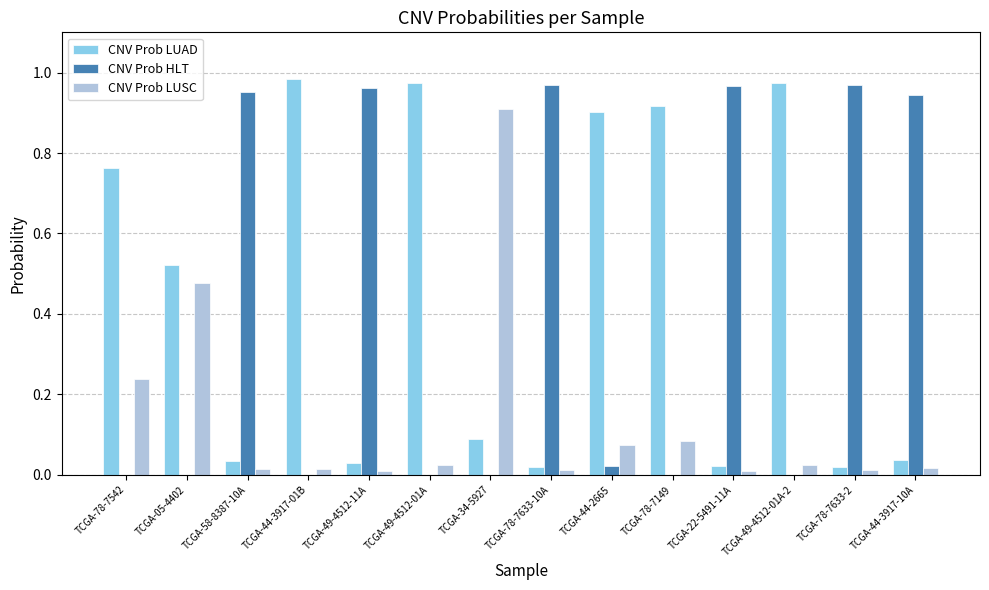

What is the sum of all CNV Prob LUAD values?

6.3